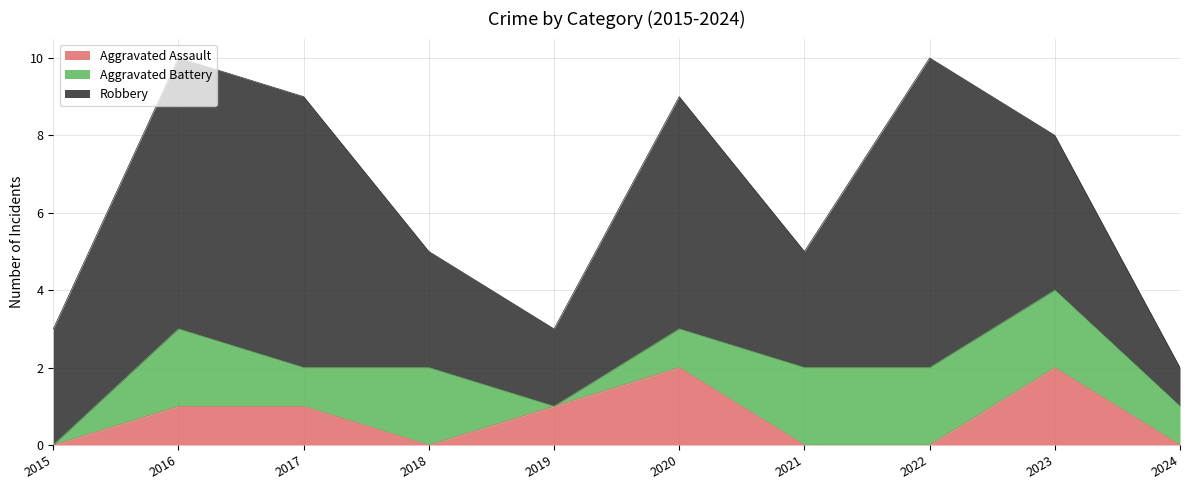

Which category has the highest value across all series?

2022